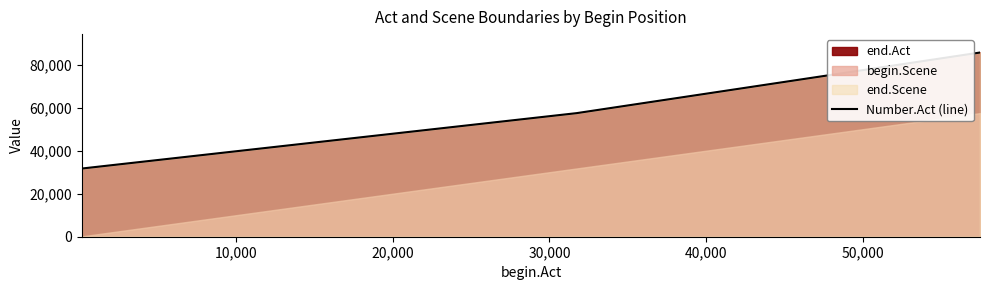

Count the number of values greater than 57461.

1